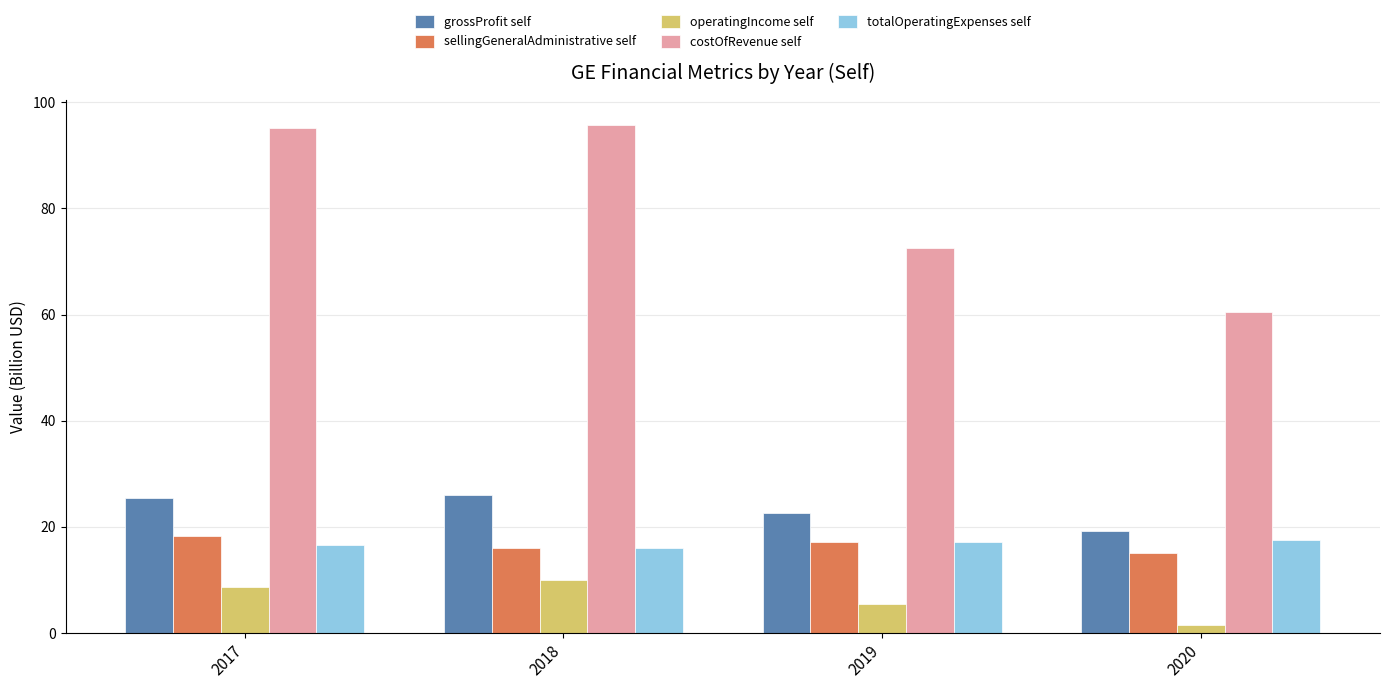

The costOfRevenue self series shows 34.2 at 2020. True or false?

False